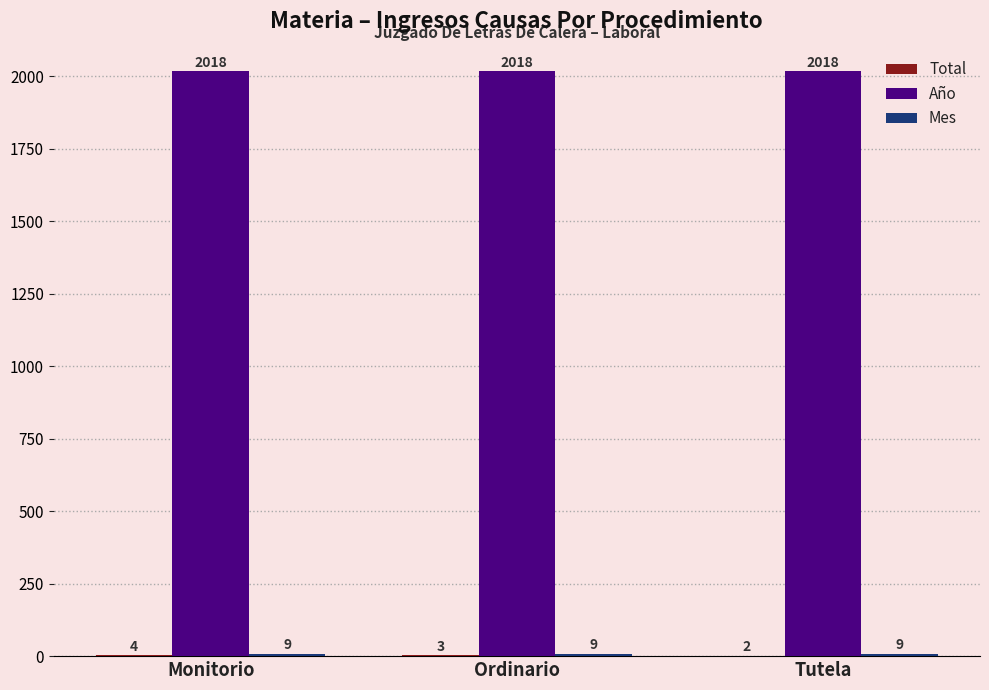

What is the approximate value of Año at Ordinario?

2018